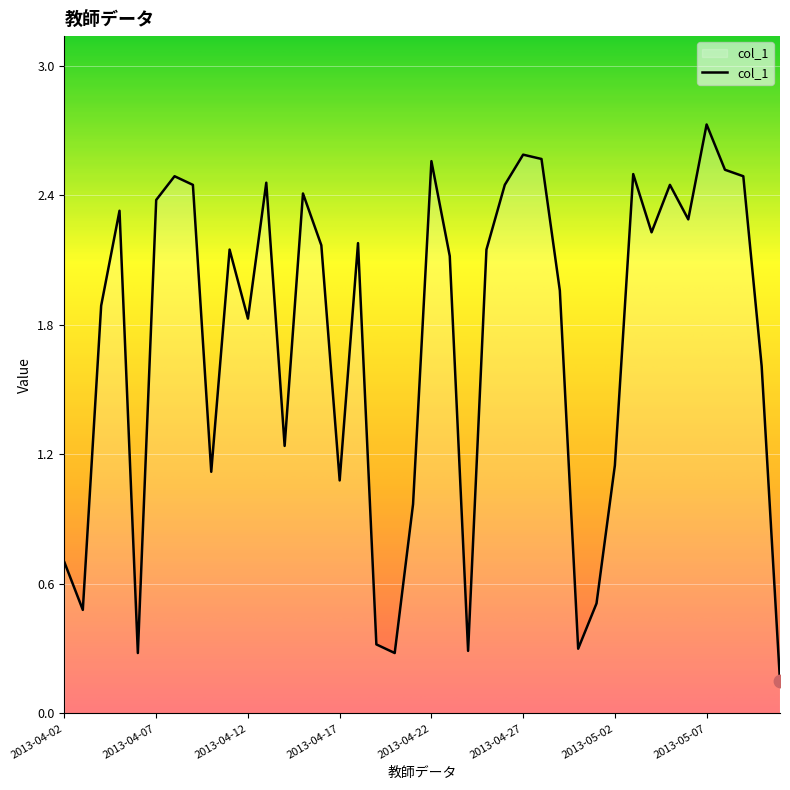

What is the greatest value displayed?

2.7